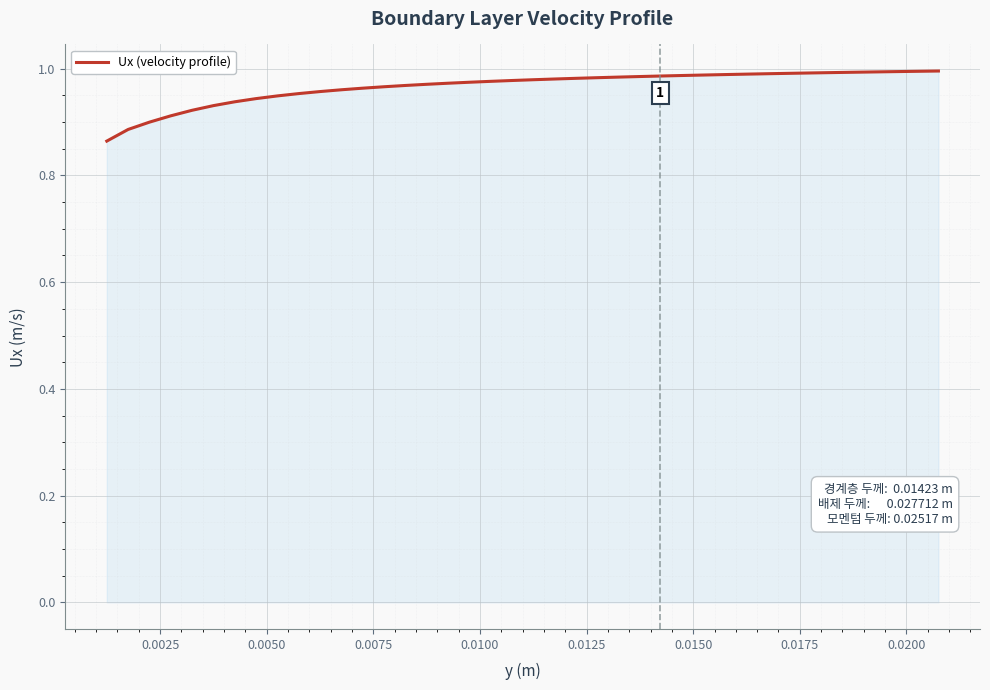

How many lines are shown in the chart?

1